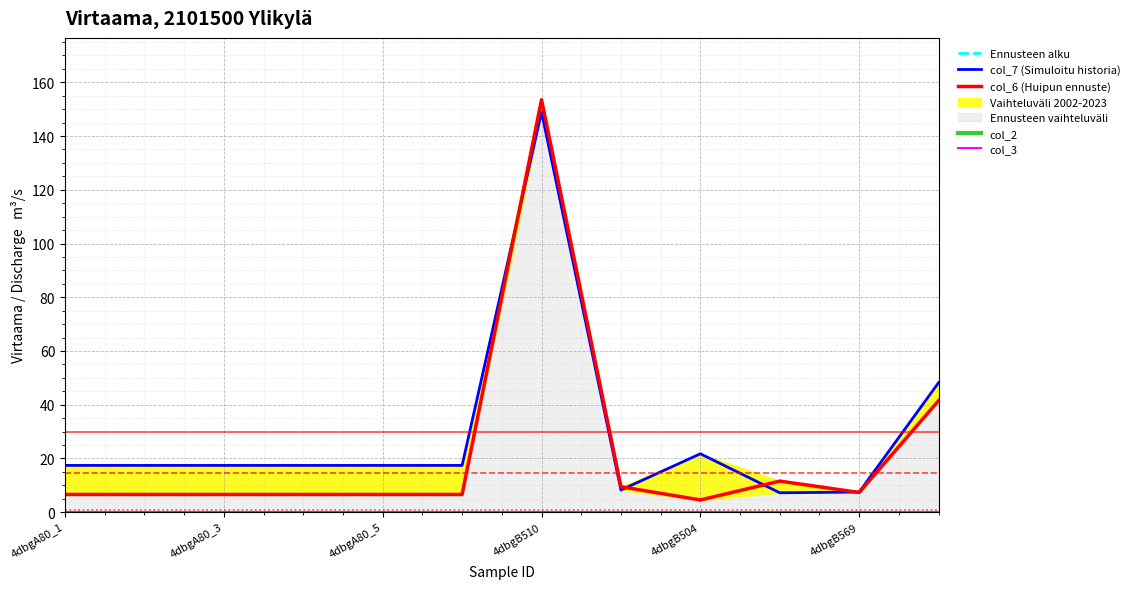

Rank the series by their maximum value, from highest to lowest.

col_6, col_7, col_3